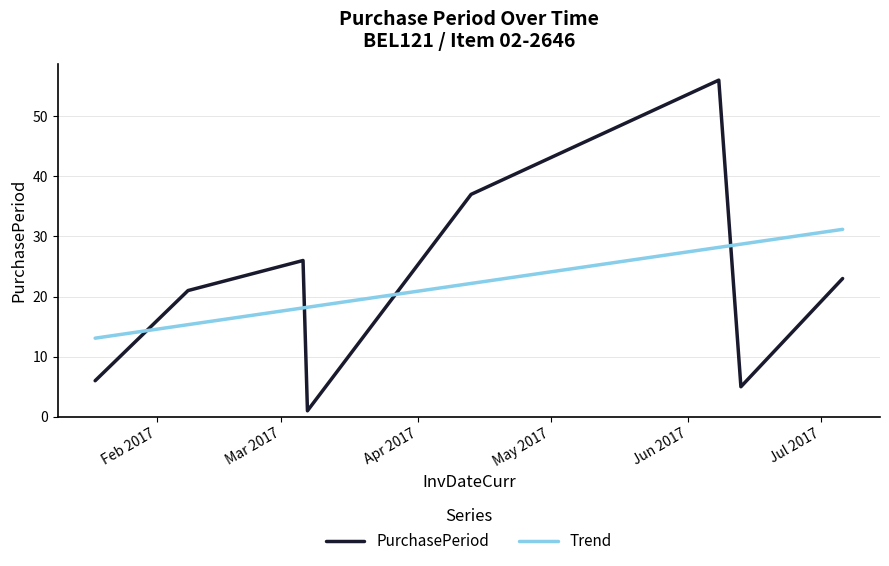

What is the label of the 3rd point from the right?

2017-06-08